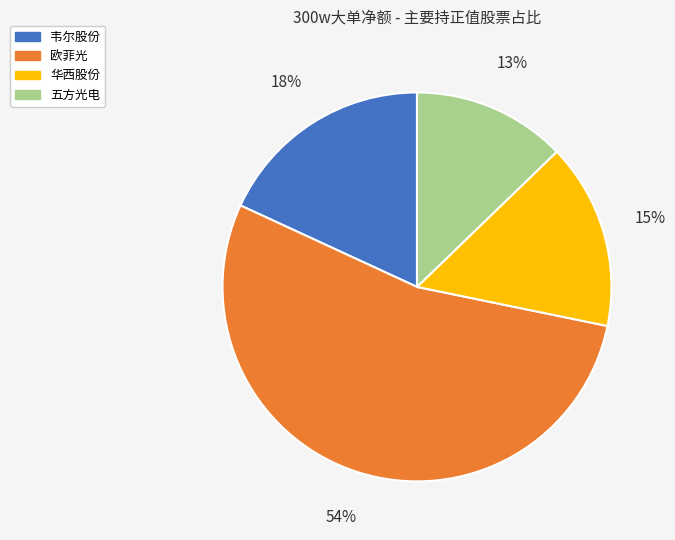

Rank the categories by value from lowest to highest.

五方光电, 华西股份, 韦尔股份, 欧菲光